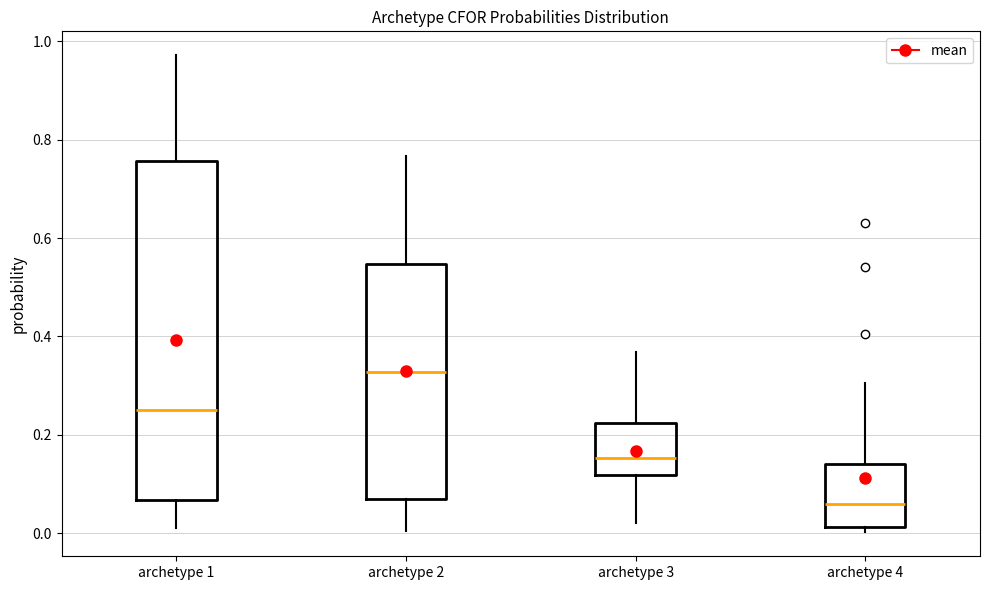

Reading left to right, transcribe this box plot: for each box, give where its median line is, the range the box spans, and where its two whiskers end, as read against the y-axis. The values are not printed on the chart, so give them approximately, as read against the axis.

archetype 1: median 0.26, box 0.06 to 0.76, whiskers 0.02 to 0.98
archetype 2: median 0.32, box 0.06 to 0.54, whiskers 0.00 to 0.76
archetype 3: median 0.16, box 0.12 to 0.22, whiskers 0.02 to 0.36
archetype 4: median 0.06, box 0.02 to 0.14, whiskers 0.00 to 0.30